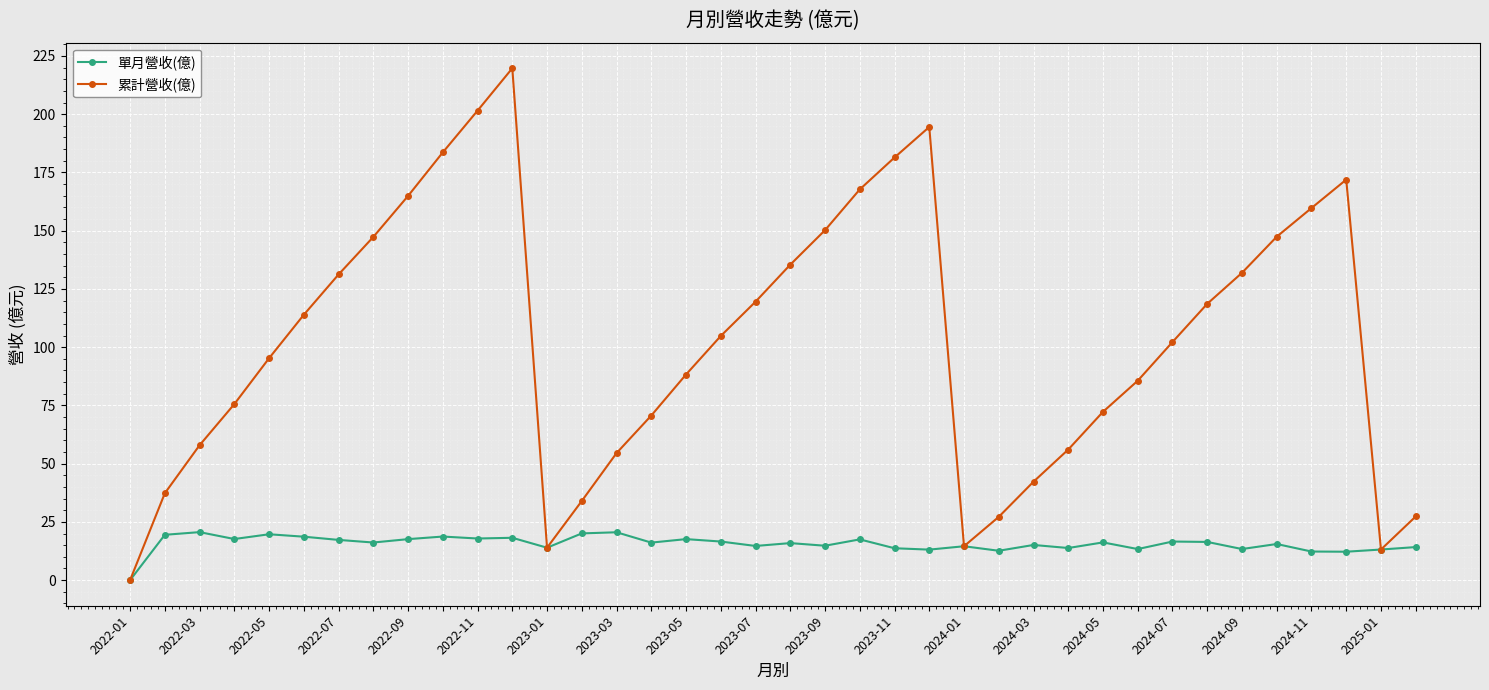

What is the value of the 單月營收(億) point at the 19th from the left?

14.7